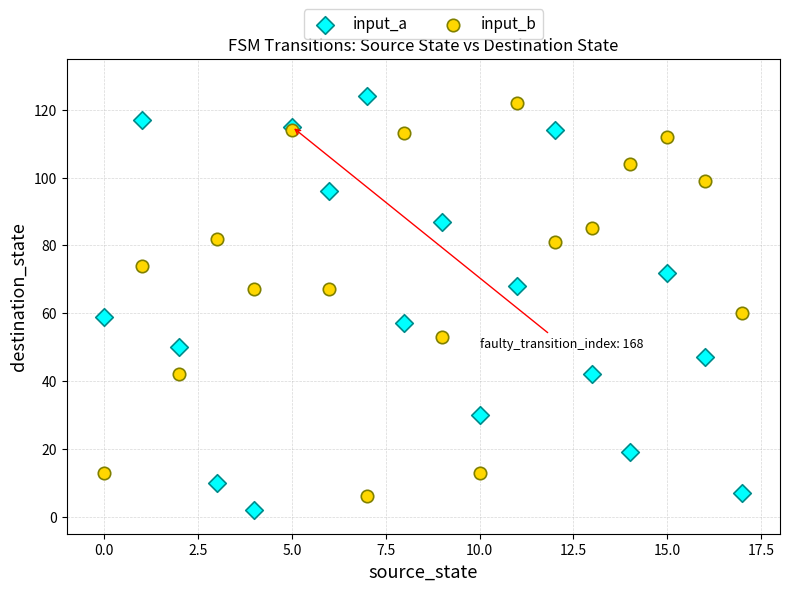

Which series reaches the minimum Y coordinate?

input_a